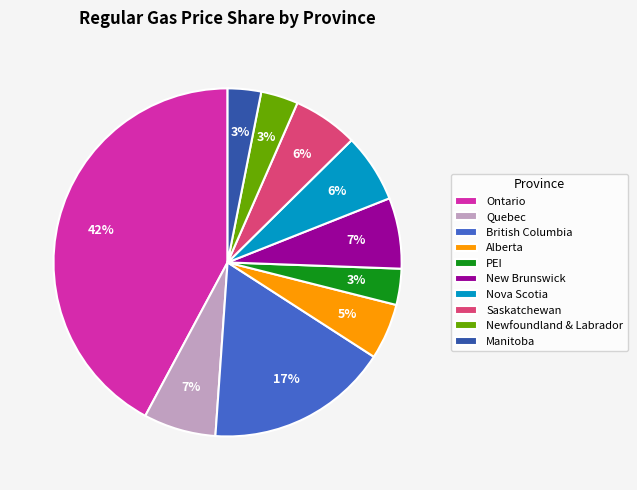

What is the largest slice in the pie chart?

Ontario